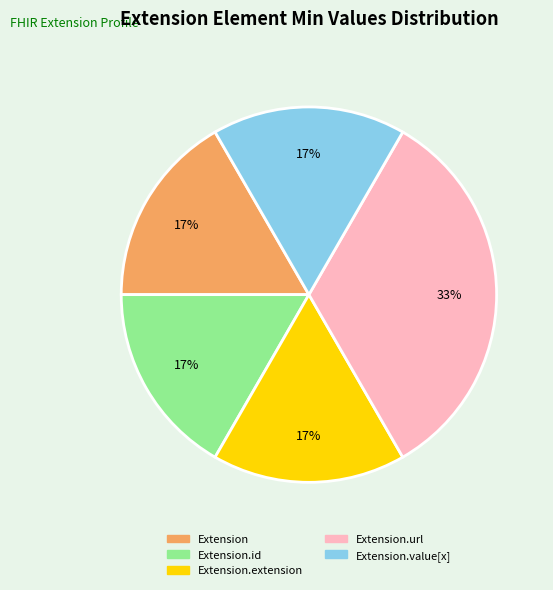

Is there a majority slice in this chart?

No